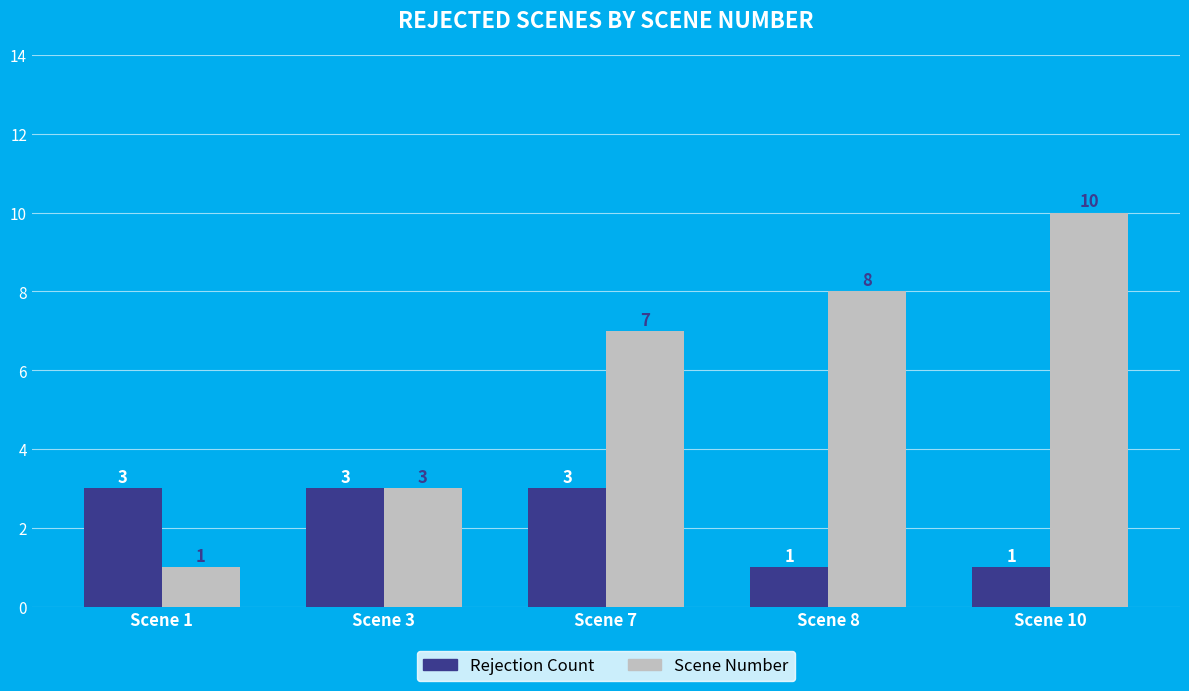

Which series changed the most between Scene 7 and Scene 8?

Rejection Count